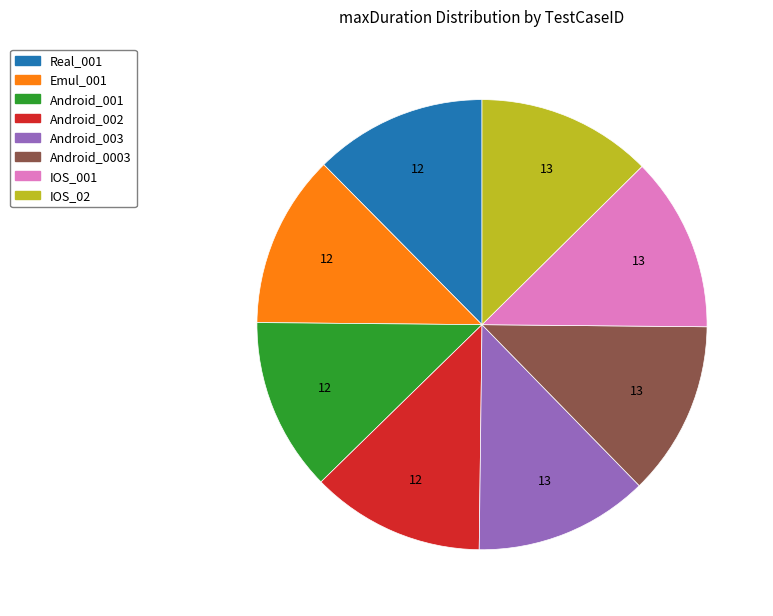

What is the ratio of the value at Real_001 to the value at Android_002?

1.0